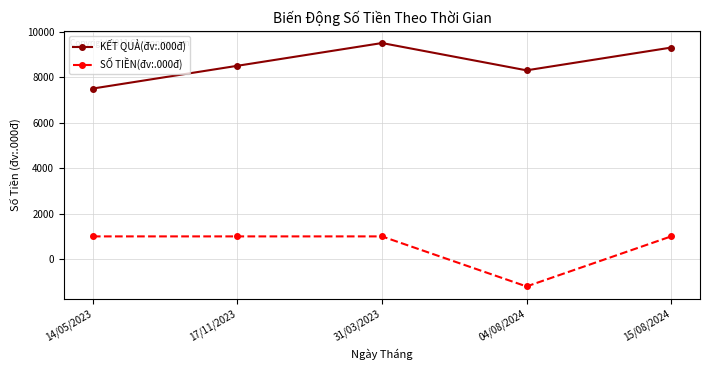

The KẾT QUẢ(đv:.000đ) series shows 9300 at 15/08/2024. True or false?

True